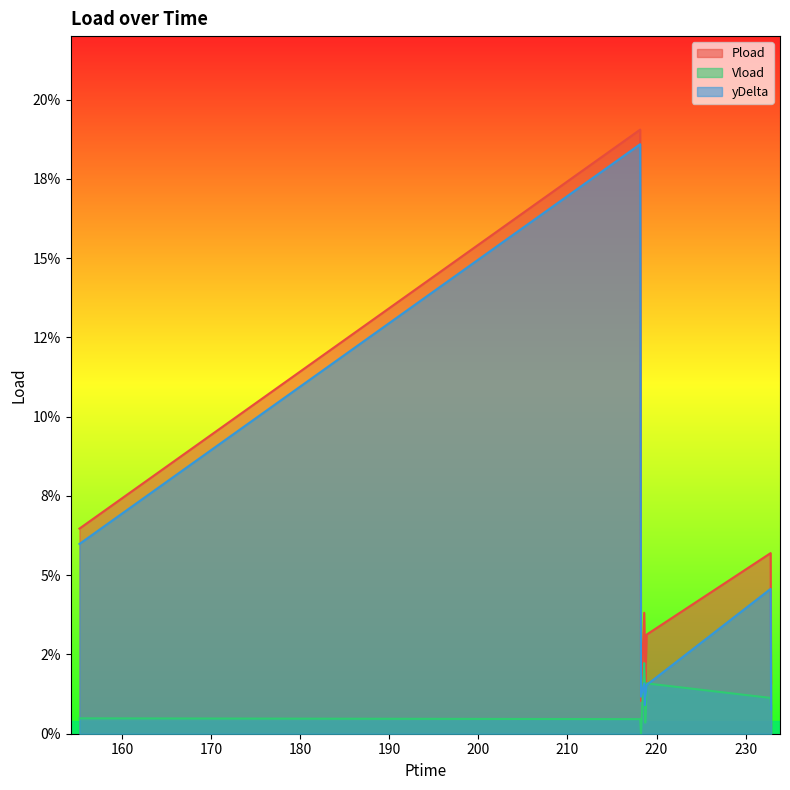

At how many categories does at least one series exceed 0?

9